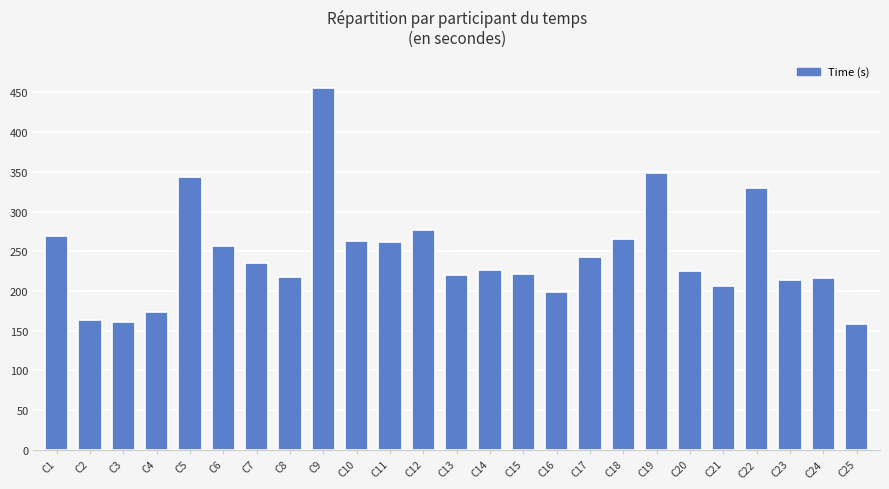

Does the chart contain stacked bars?

No